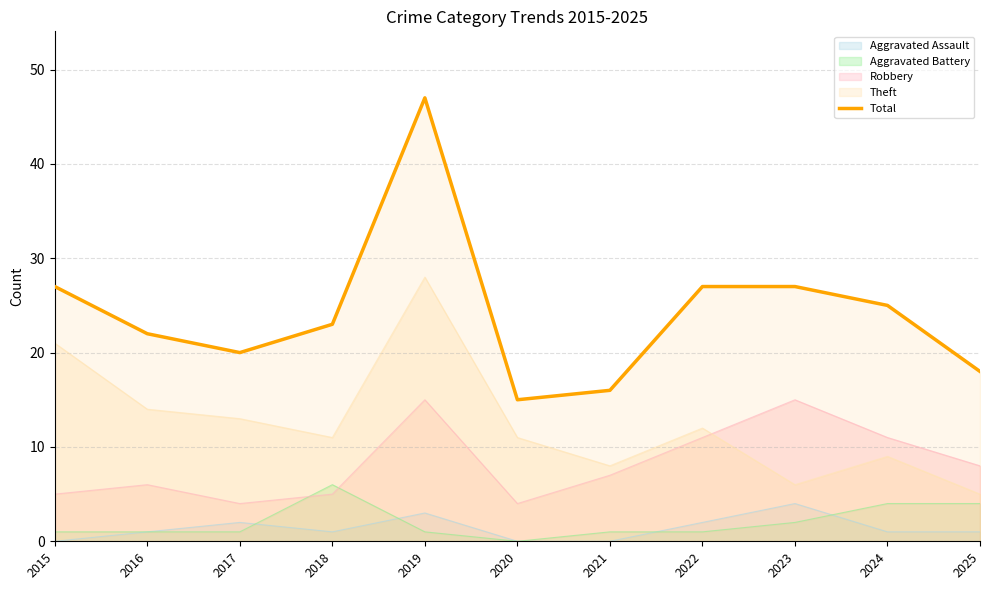

Reading left to right, list all the values displayed in this chart.

27	22	20	23	47	15	16	27	27	25	18